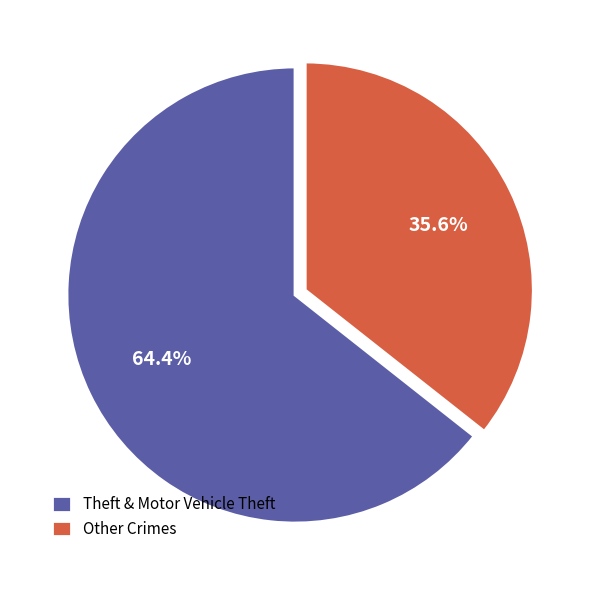

To the nearest percent, what is the average slice percentage?

50%